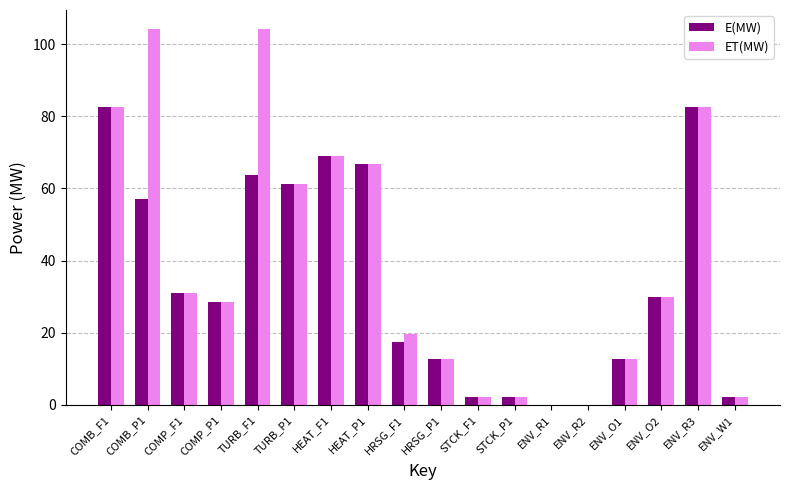

Is it true that ET(MW) equals 40.1 at COMP_P1?

False